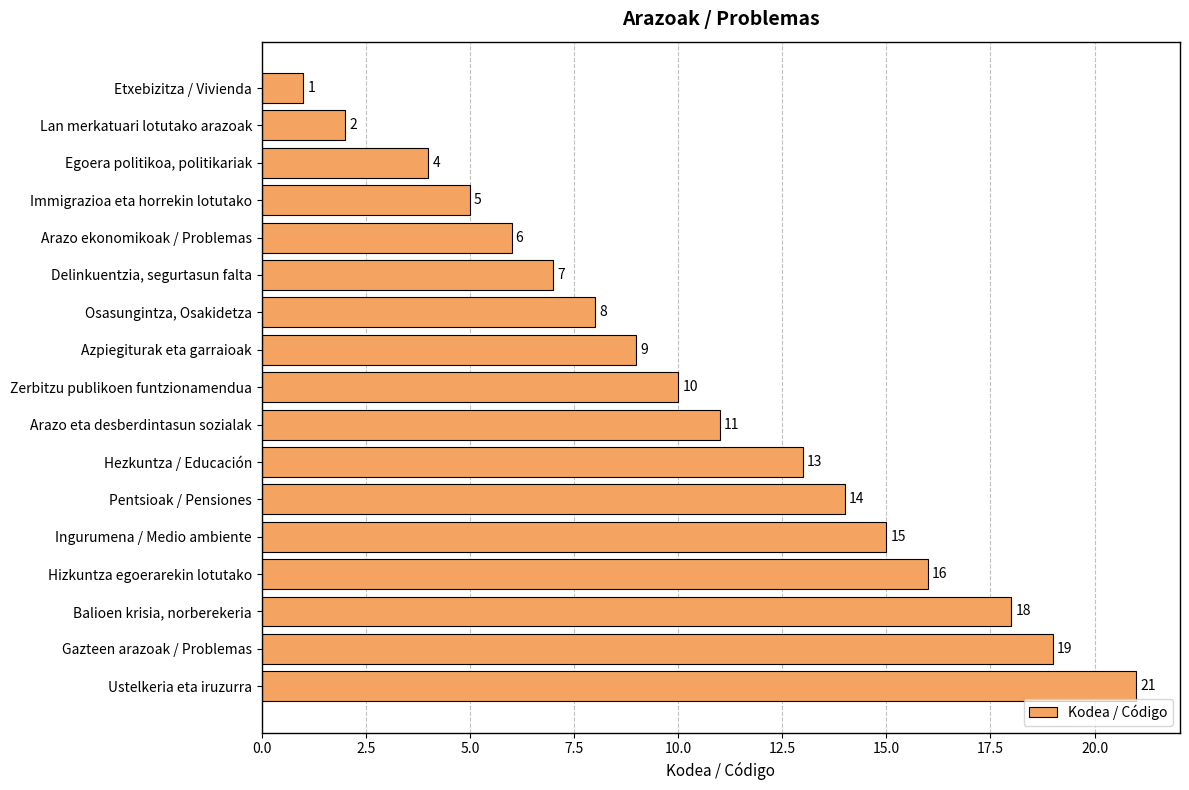

What is the label of the 3rd bar from the top?

Egoera politikoa, politikariak